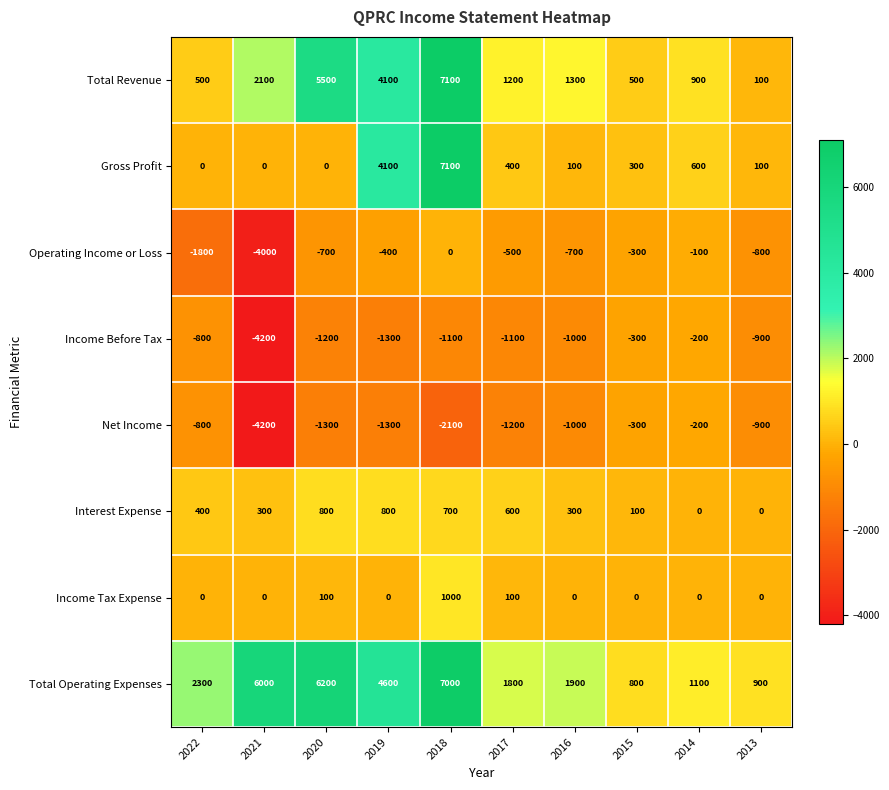

Which series has the largest total across all categories?

Total Operating Expenses